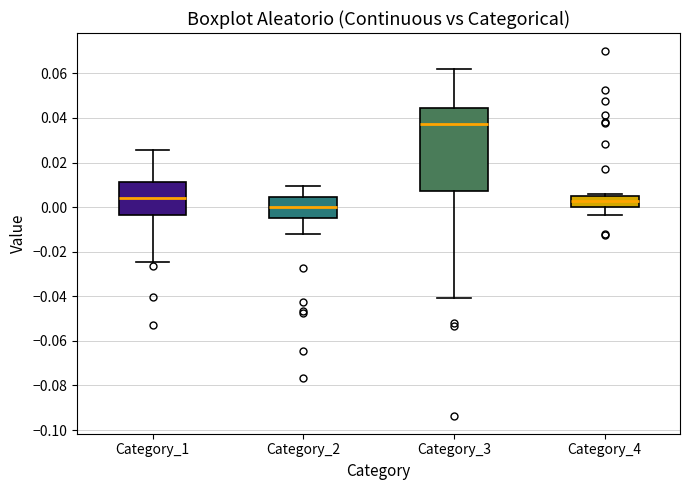

Which box has the highest median line?

Category_3